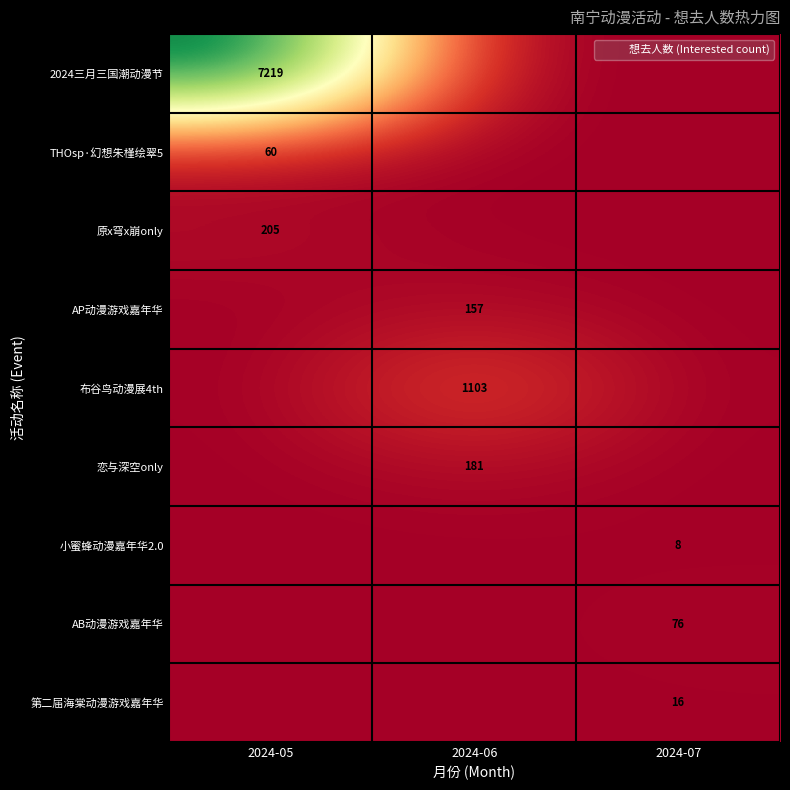

What is the maximum value shown in the chart?

7219